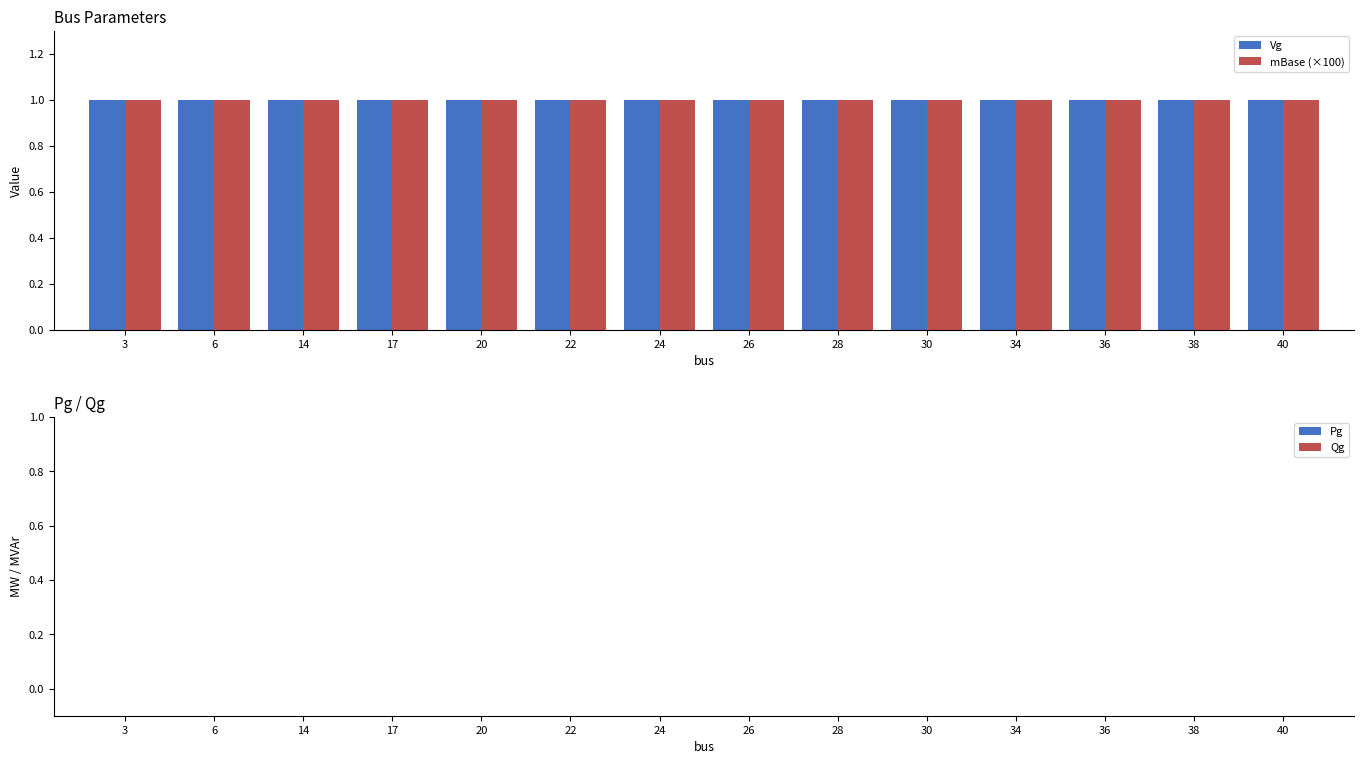

Which has a higher value, 6 or 24?

6